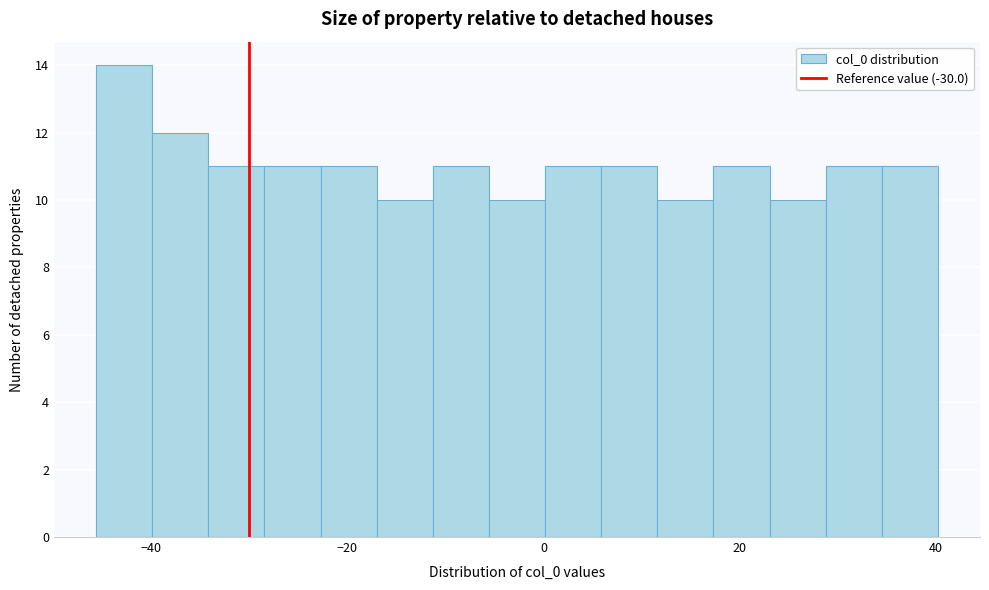

Around what value on the x-axis is the tallest bar? Give the approximate position of its centre, as read against the axis.

-42